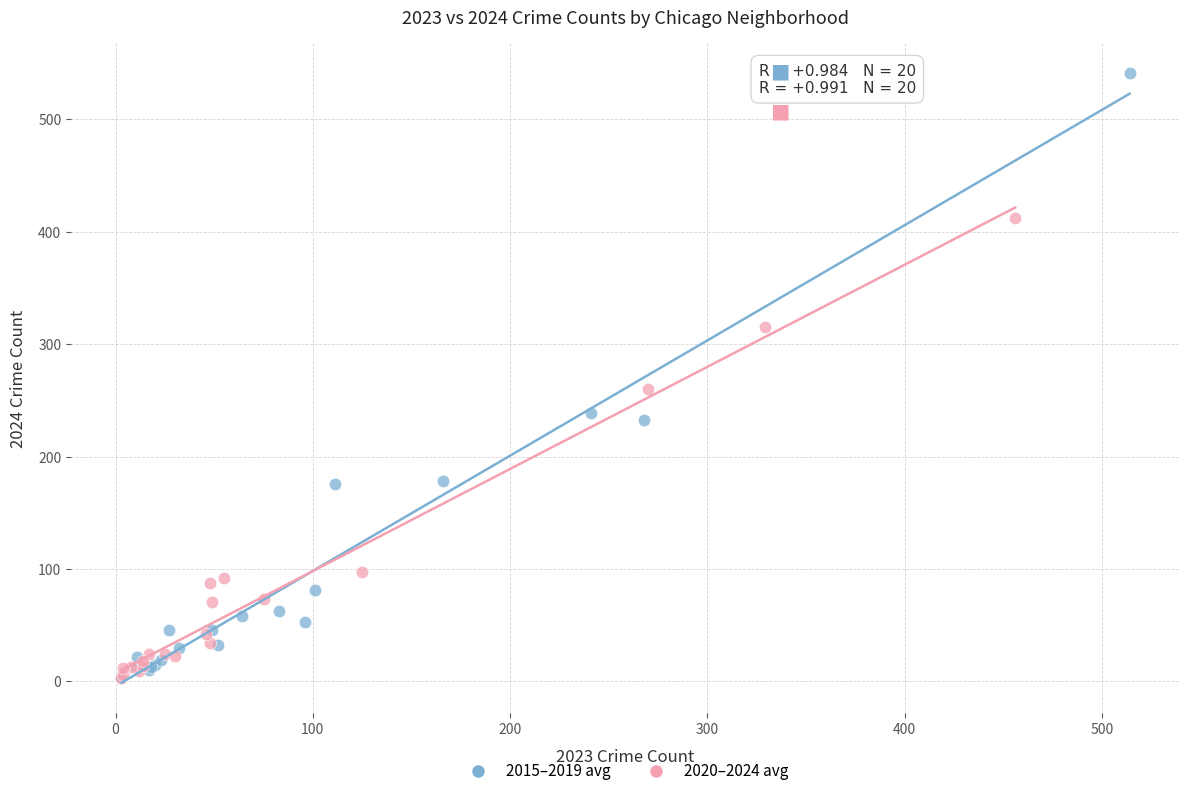

Which series contains the highest Y value?

2015–2019 avg